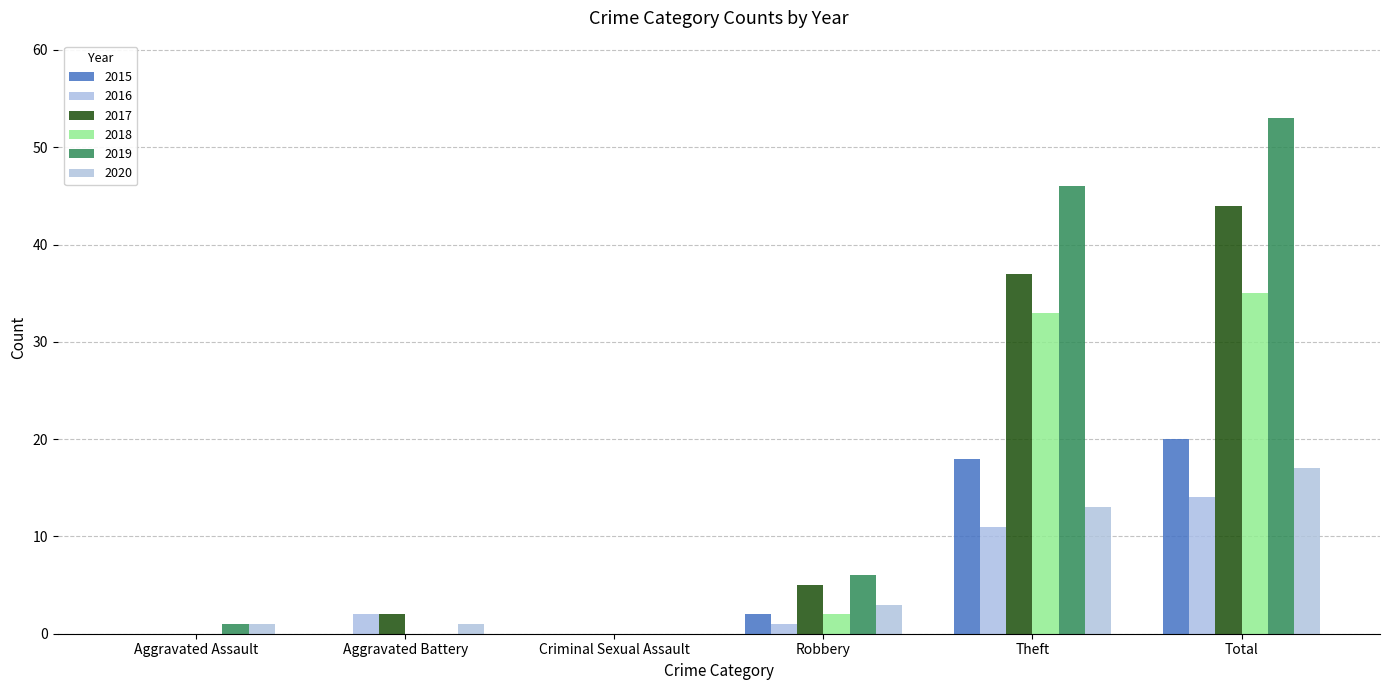

Count the number of categories in the chart.

6